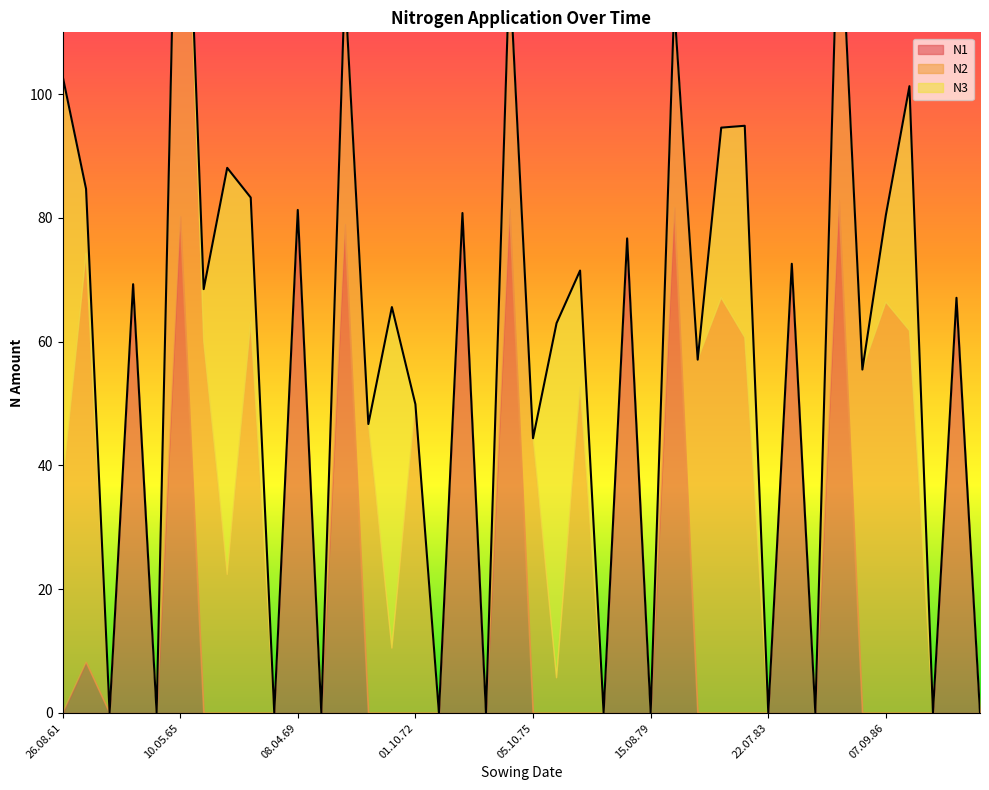

Count the number of categories in the chart.

40